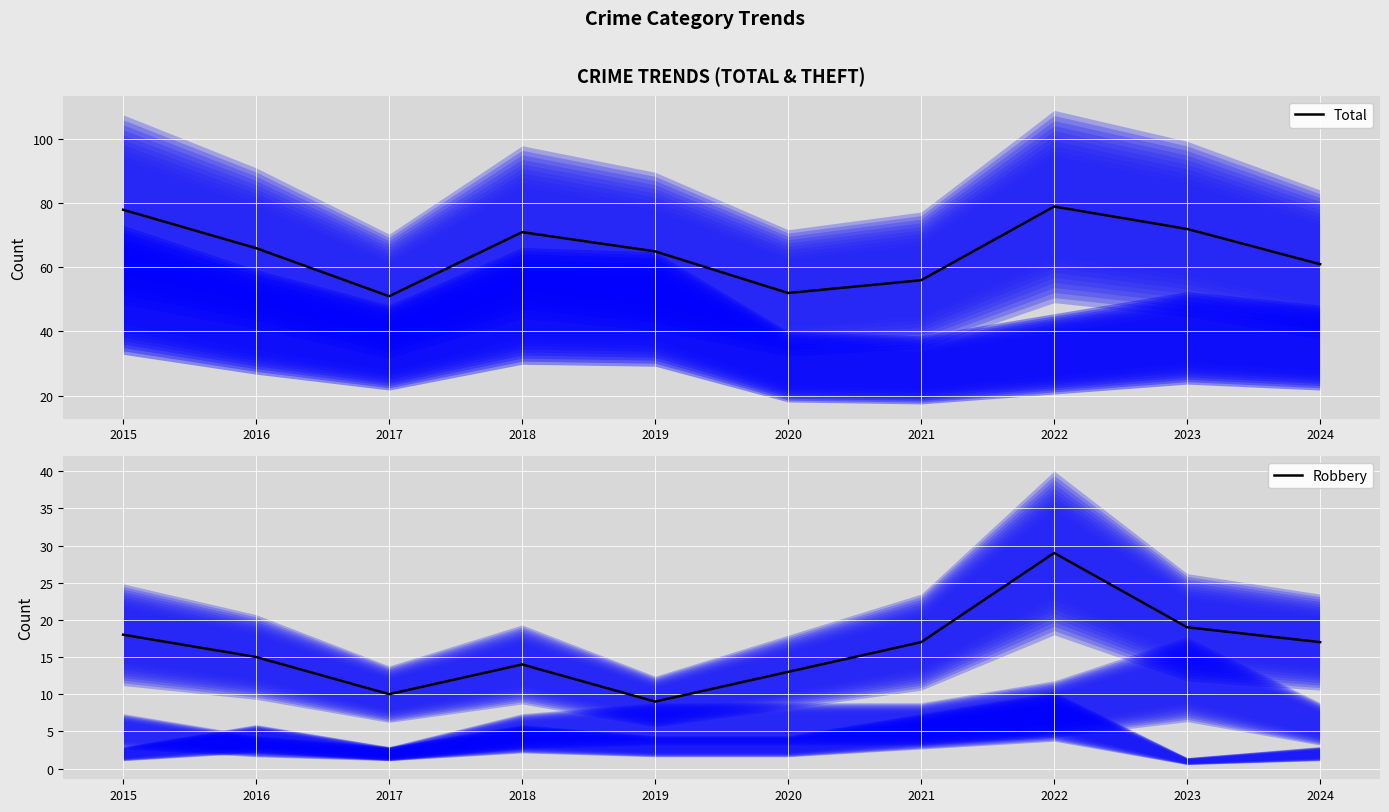

Rank the series by their average value, from lowest to highest.

Robbery, Total